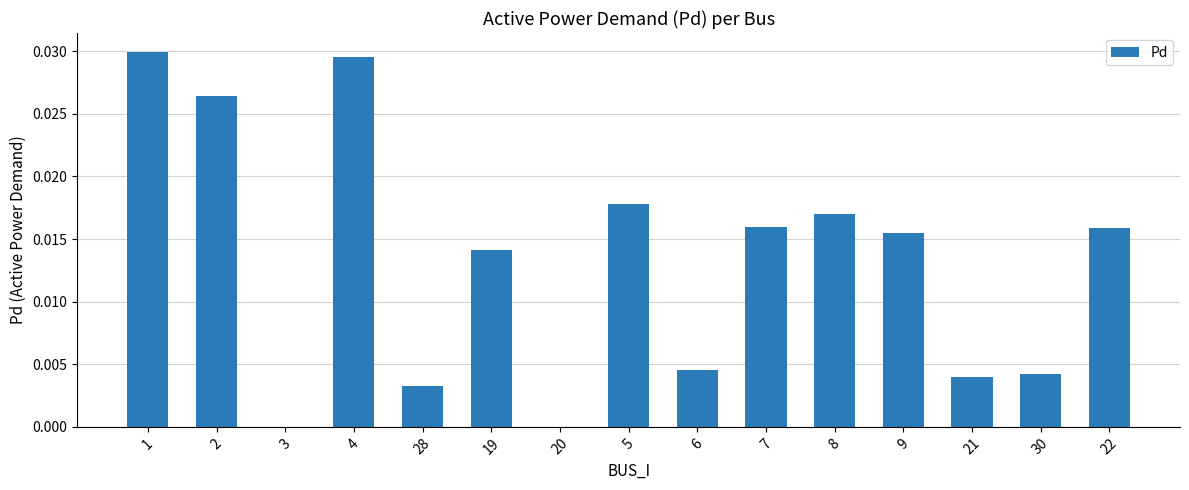

Are the bars horizontal?

No